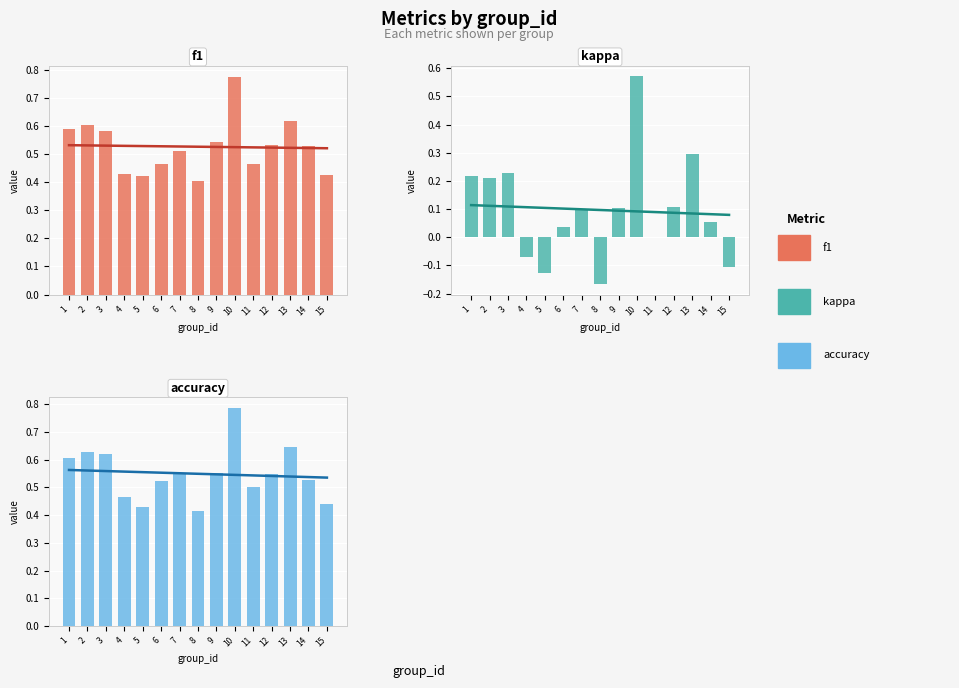

List the labels in order of kappa value, largest first.

10, 13, 3, 1, 2, 12, 9, 7, 14, 6, 11, 4, 15, 5, 8